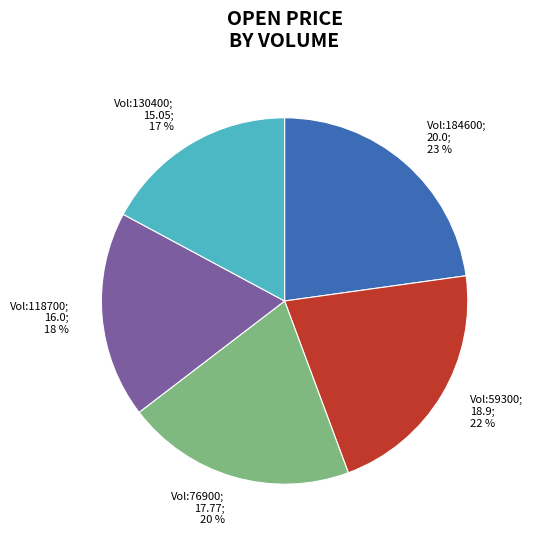

To the nearest percent, what is the average slice percentage?

20%